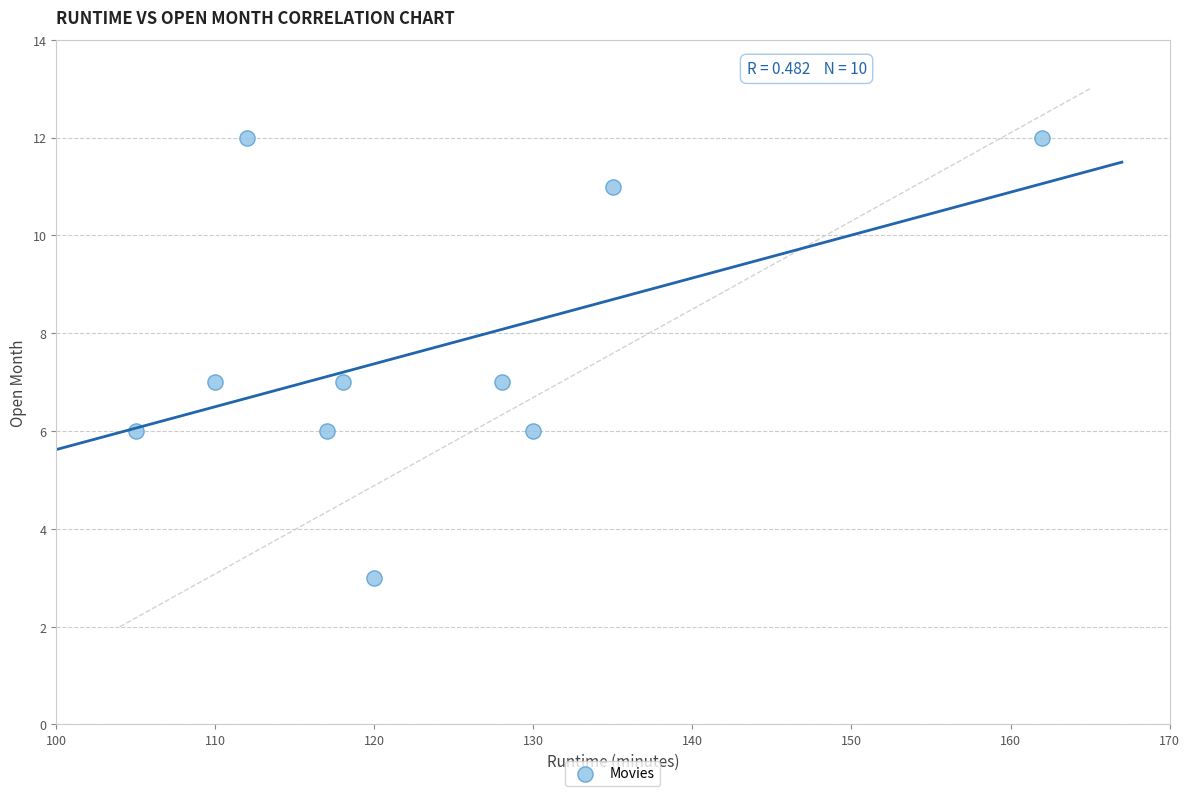

What is the average Y value?

8